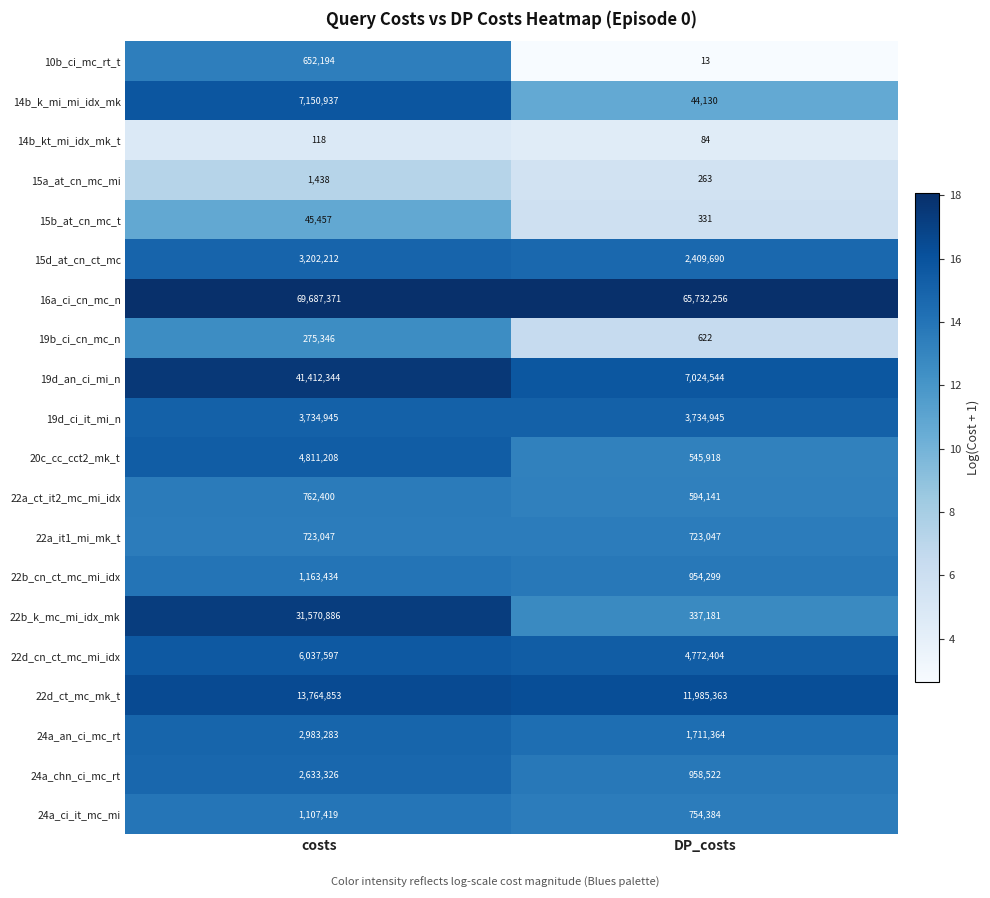

Where is 15a_at_cn_mc_mi nearest to the value 850?

DP_costs